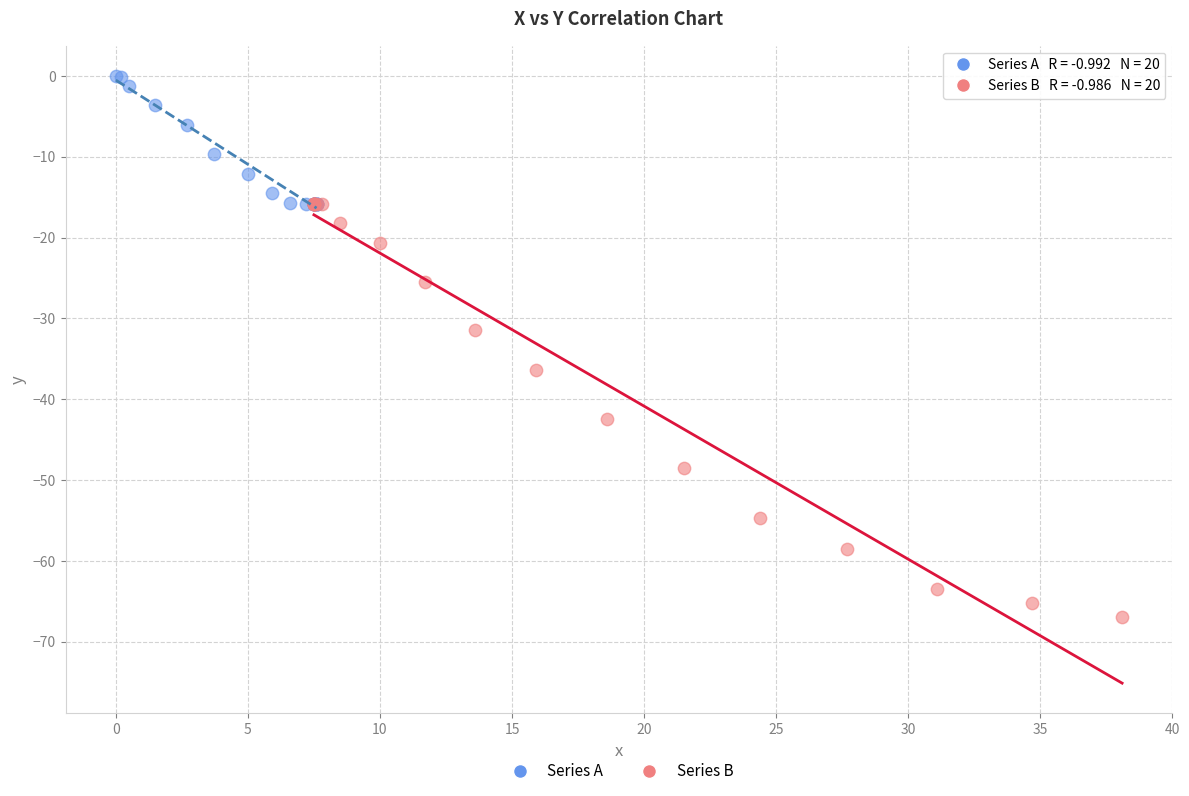

What are all the series names shown in the legend?

Series A, Series B